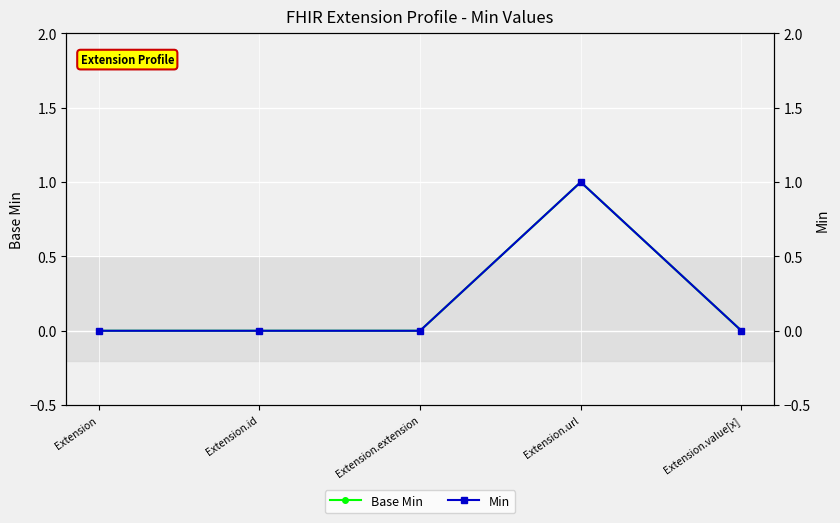

True or false: Base Min and Min cross at least once.

False